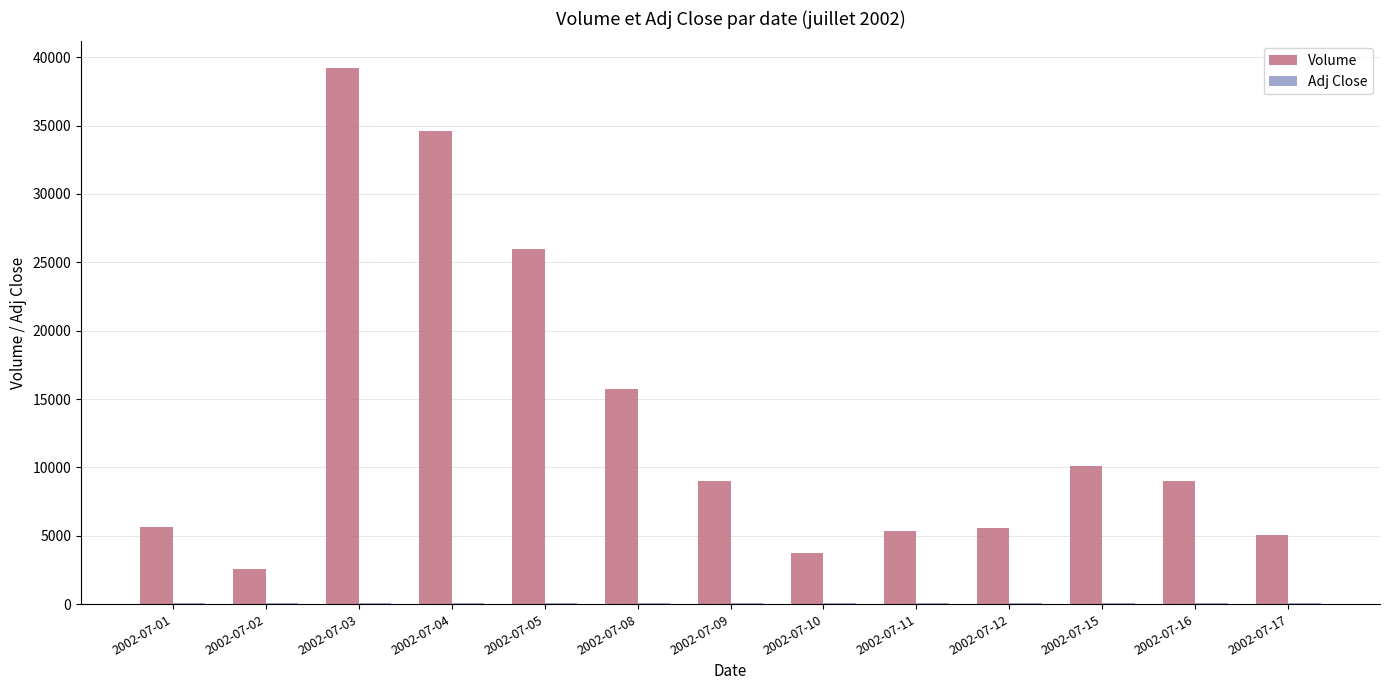

The value of Volume at 2002-07-11 is 7926. True or false?

False